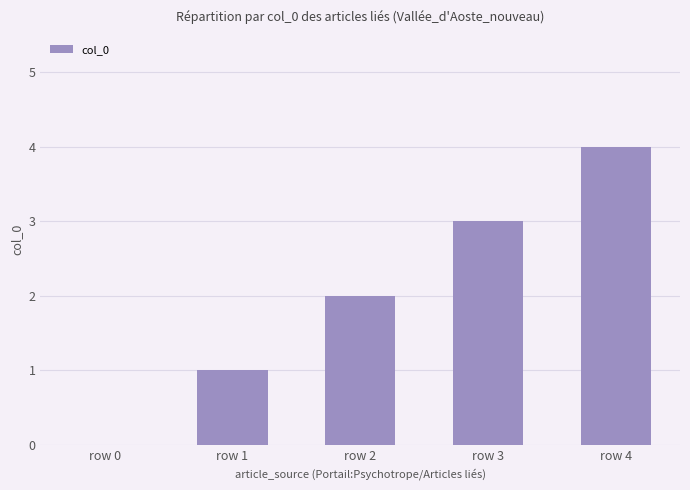

What is the greatest value displayed?

4